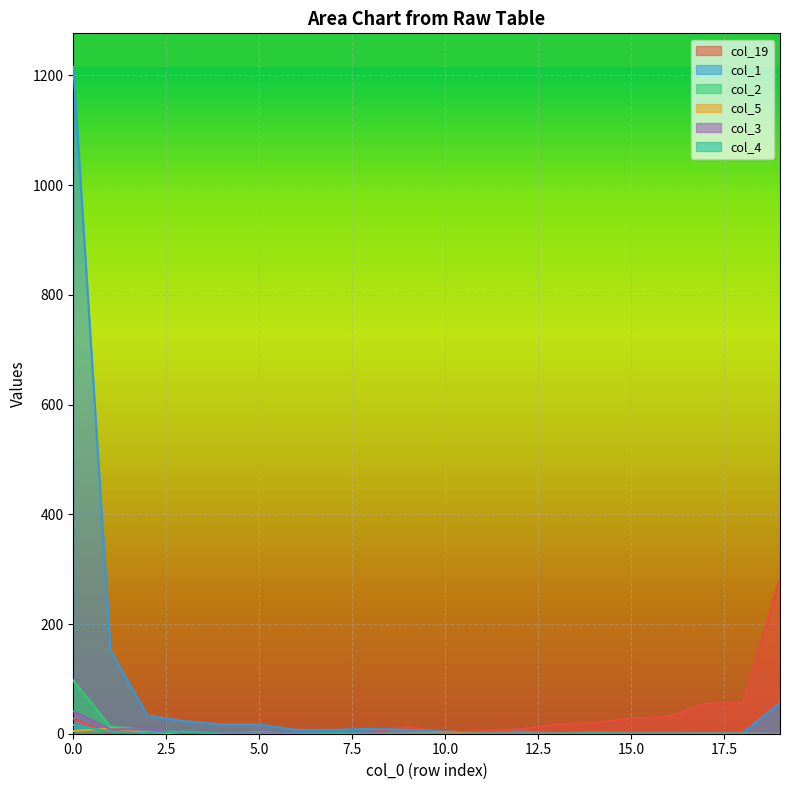

What is the difference between the maximum and minimum values in the col_5 series?

10